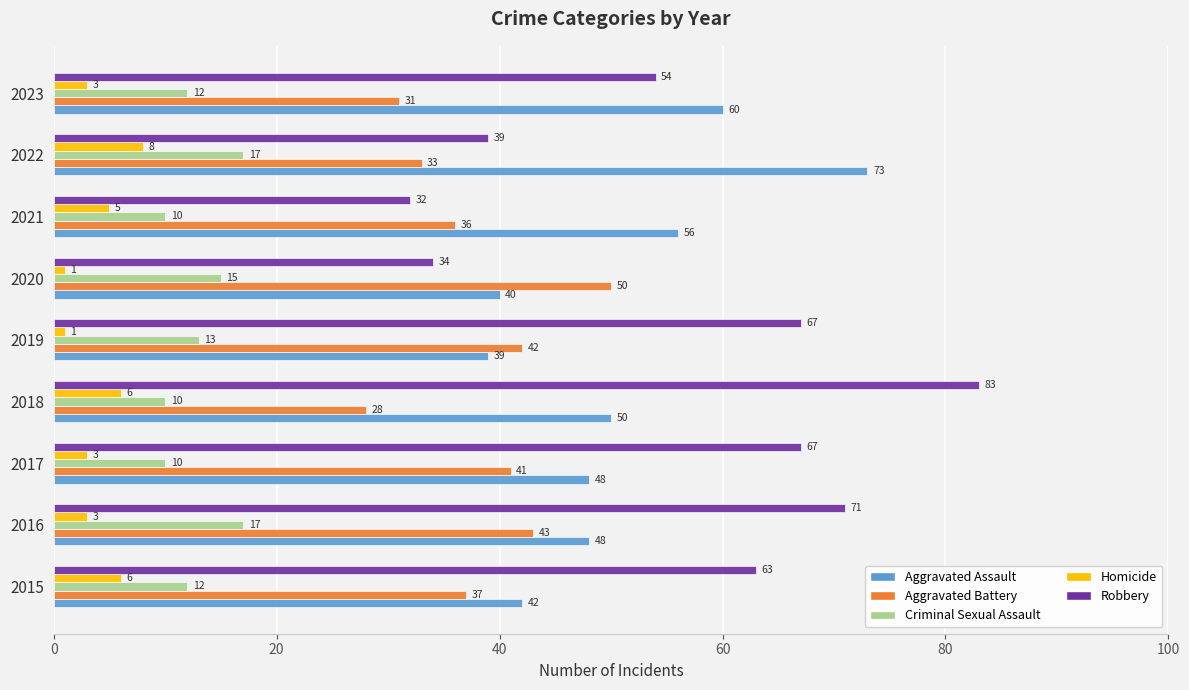

Is it true that Aggravated Assault equals 39 at 2019?

True